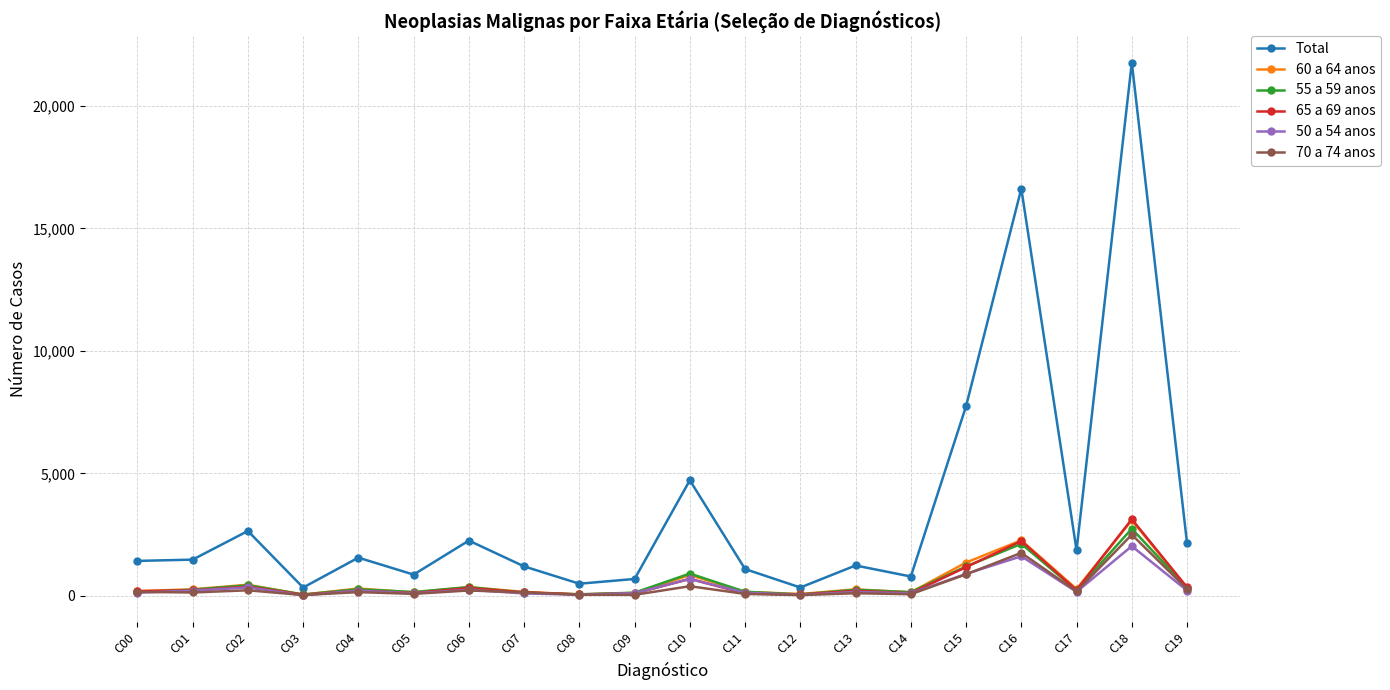

What is the difference between the highest and lowest values at C01?

1341